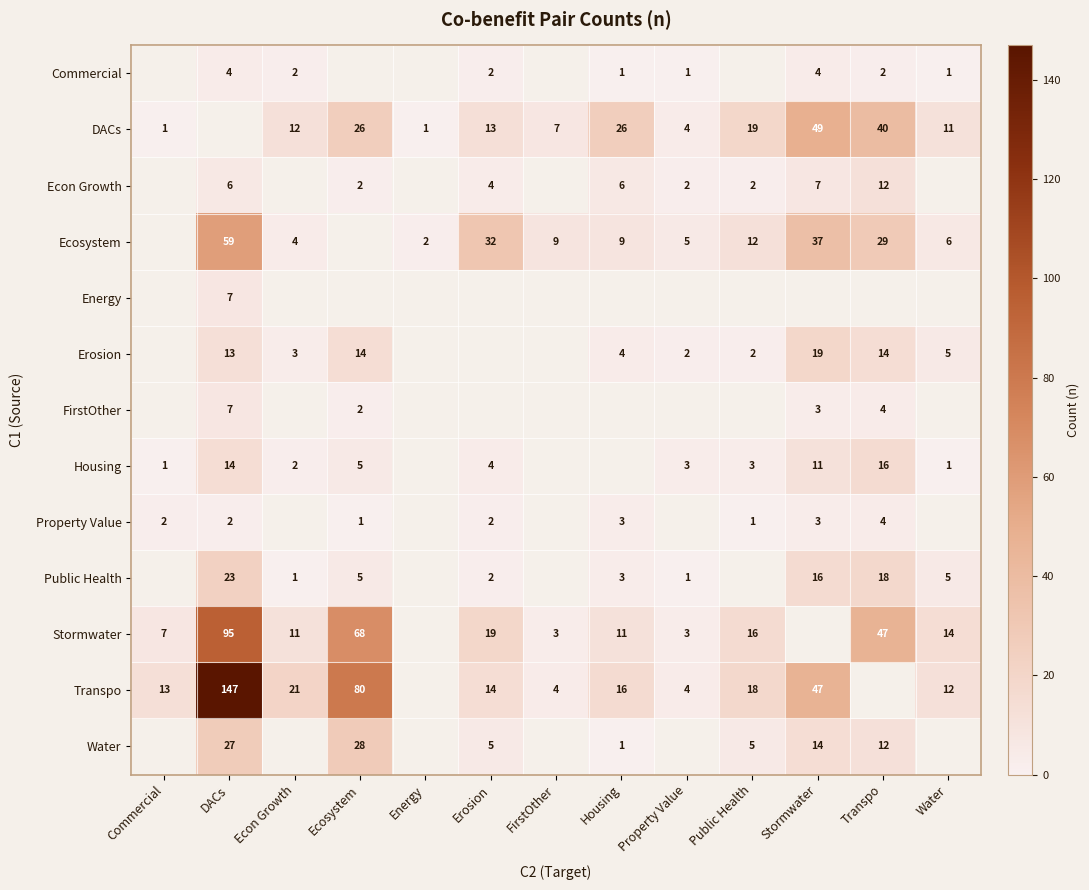

Which has a higher value, Ecosystem or Transpo?

Transpo